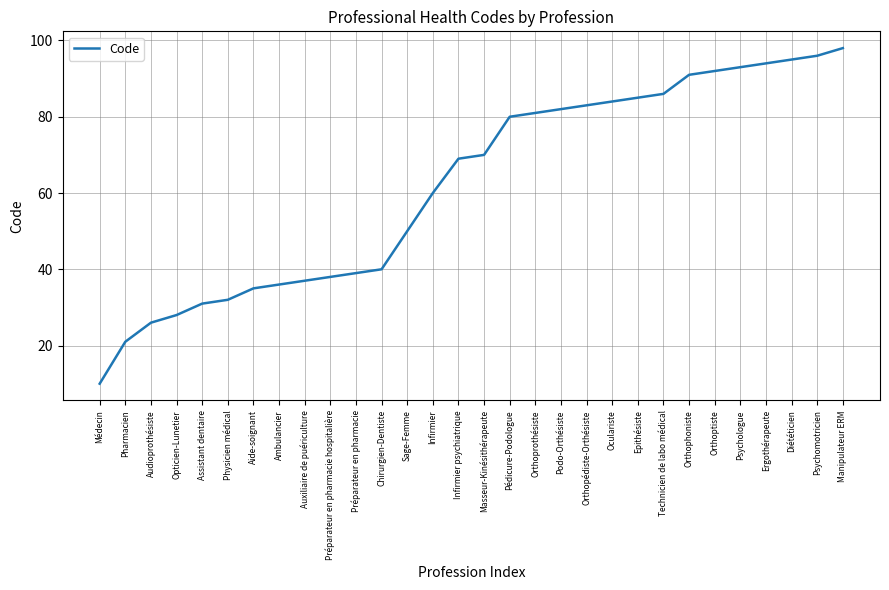

What is the minimum value shown in the chart?

10